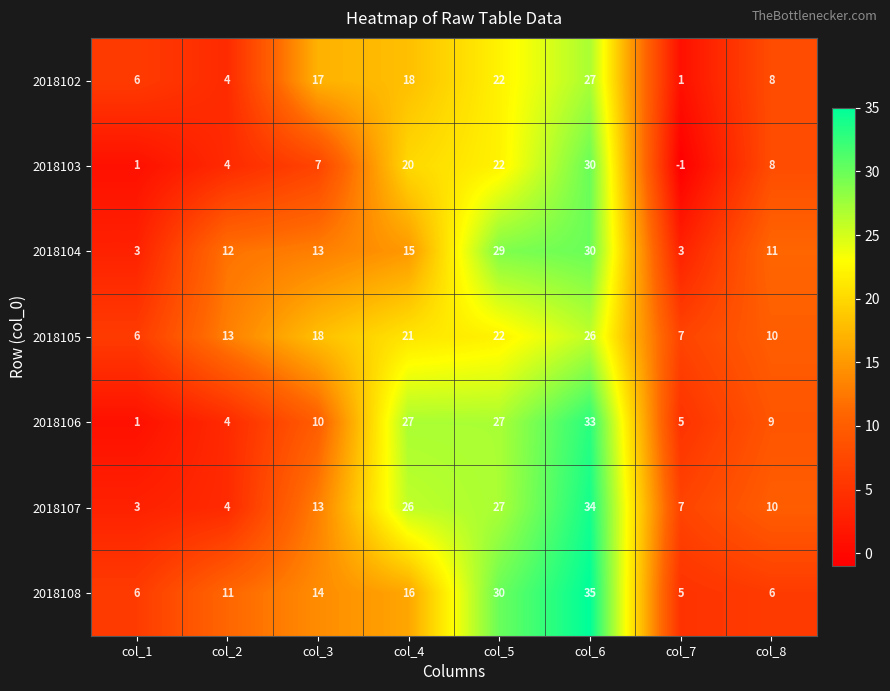

What is the difference between the maximum and minimum values in the 2018107 series?

31